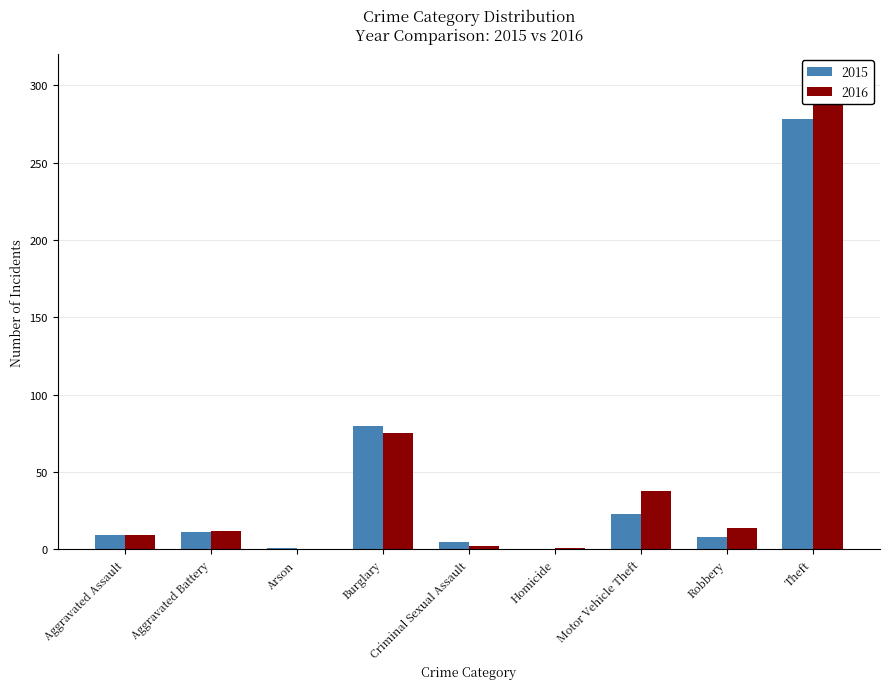

Where does the 2015 series first go above 9?

Aggravated Battery